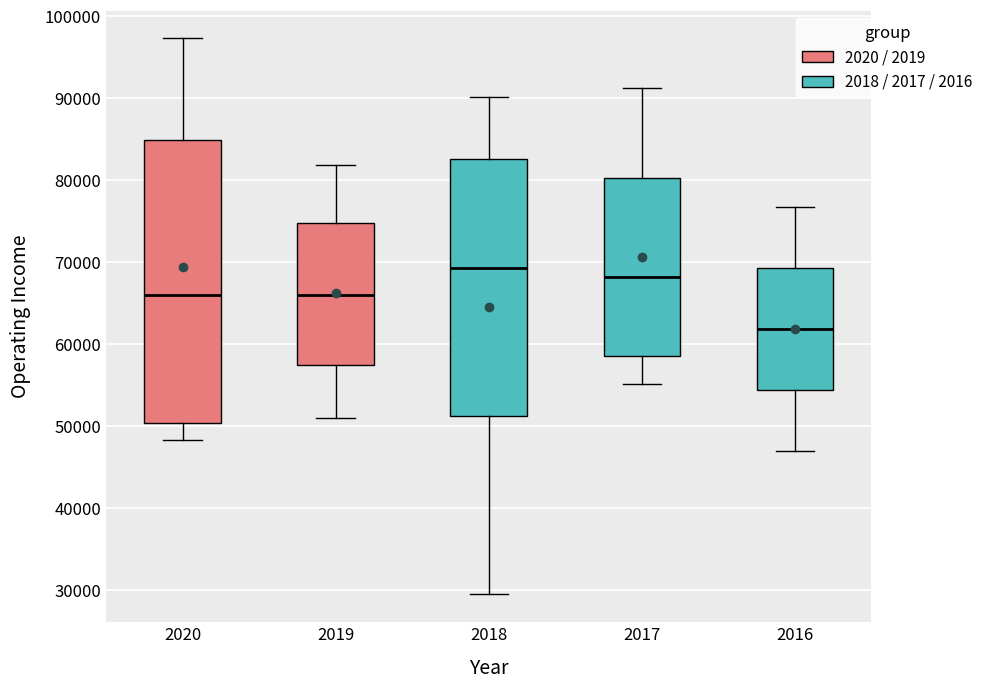

Which box is the tallest, from its lower edge to its upper edge?

2020